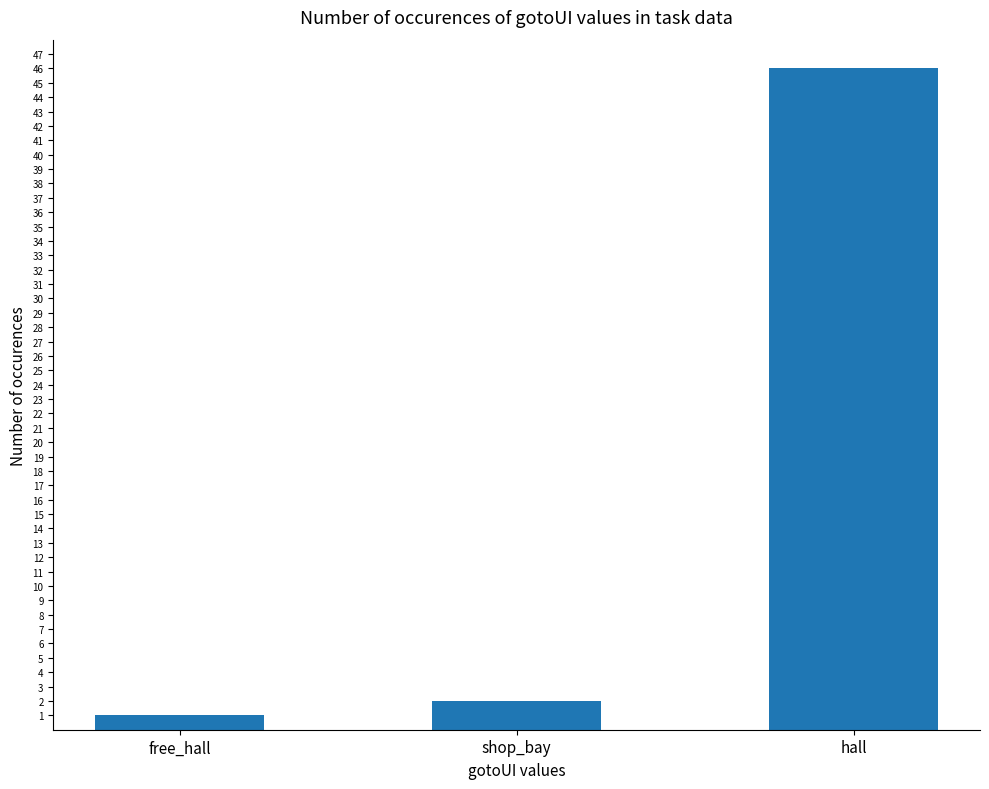

Is it true that the value at hall is 46?

True